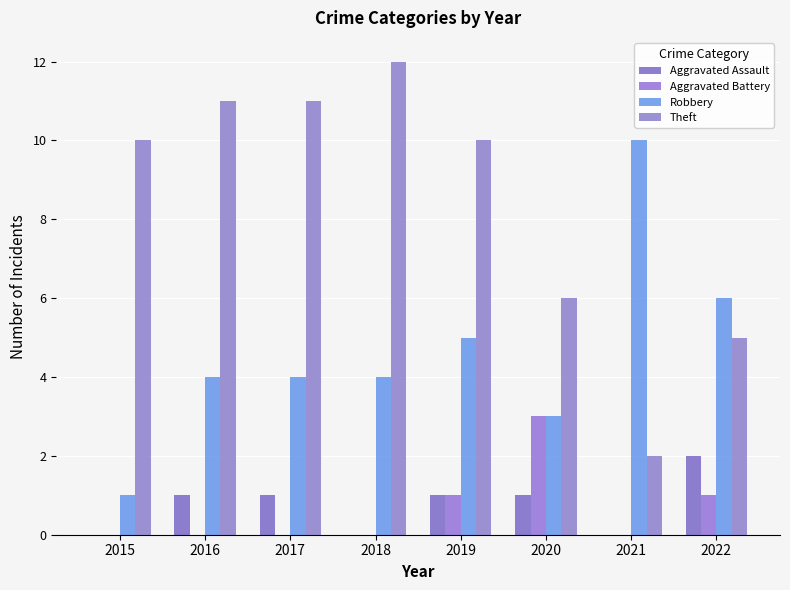

What is the sum of all Aggravated Battery values?

5